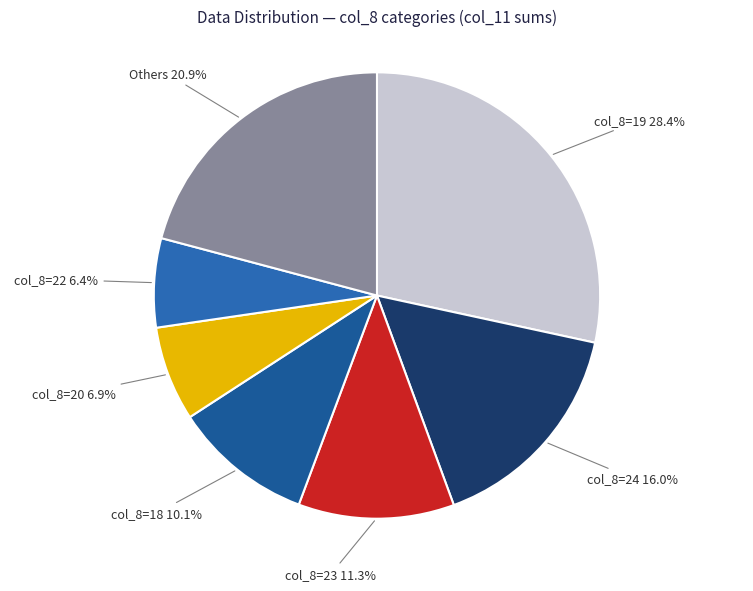

How much of the chart is everything except col_8=24?

84.0%